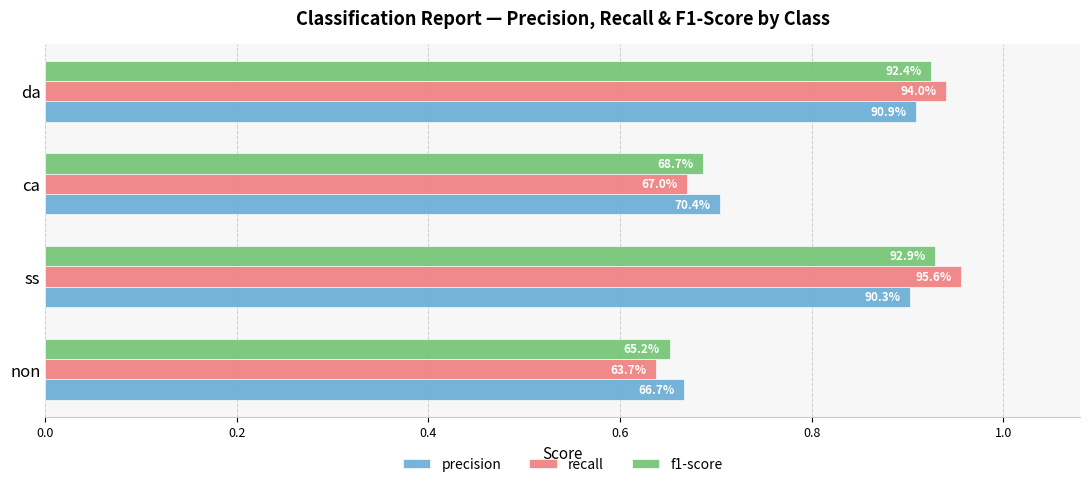

What are all the series names shown in the legend?

precision, recall, f1-score